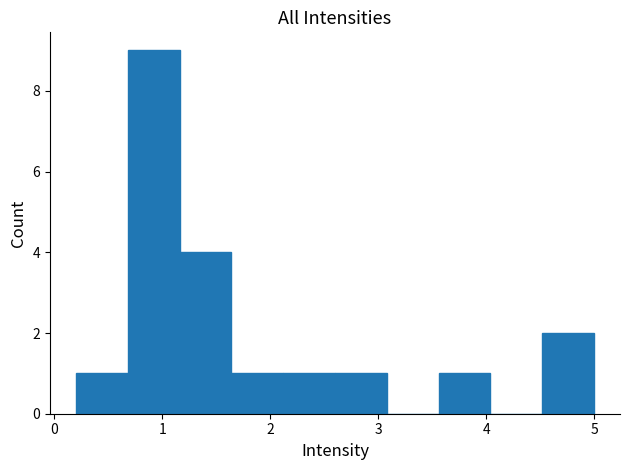

Reading left to right, transcribe this chart: for each bar, give the range it covers on the x-axis and its height. Neither the bar edges nor the heights are printed on the chart, so give them approximately, as read against the axes.

0.20 to 0.68: 1
0.68 to 1.16: 9
1.16 to 1.64: 4
1.64 to 2.12: 1
2.12 to 2.60: 1
2.60 to 3.08: 1
3.08 to 3.56: 0
3.56 to 4.04: 1
4.04 to 4.52: 0
4.52 to 5.00: 2